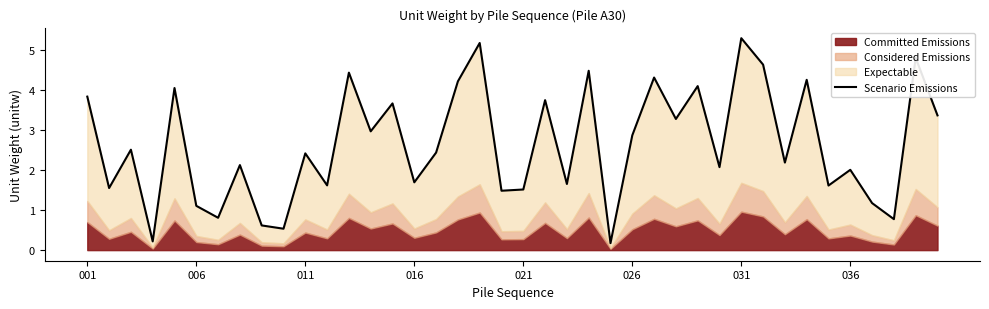

How many interior local peaks (higher than both neighbors) does the data have?

15